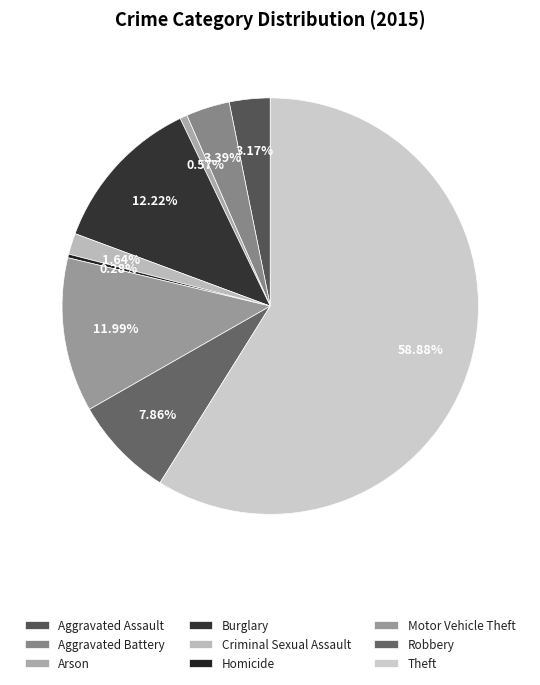

Rank the categories by value from highest to lowest.

Theft, Burglary, Motor Vehicle Theft, Robbery, Aggravated Battery, Aggravated Assault, Criminal Sexual Assault, Arson, Homicide